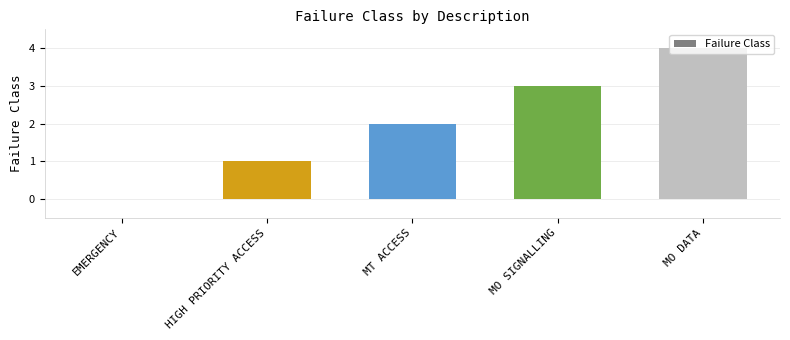

The chart shows a value of 1 at MO DATA. True or false?

False